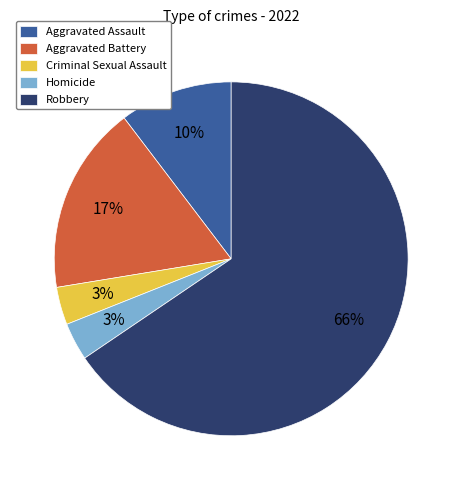

What is the largest slice in the pie chart?

Robbery